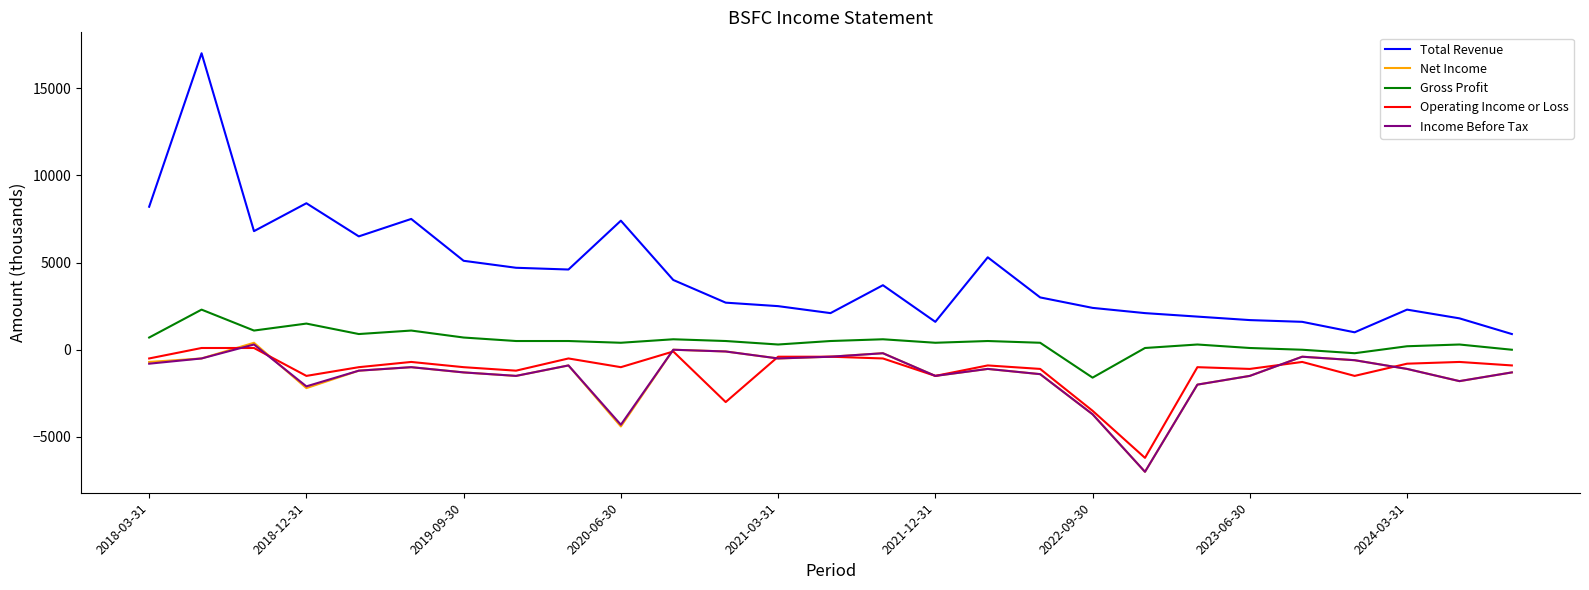

What is the lowest value of the Operating Income or Loss series?

-6200